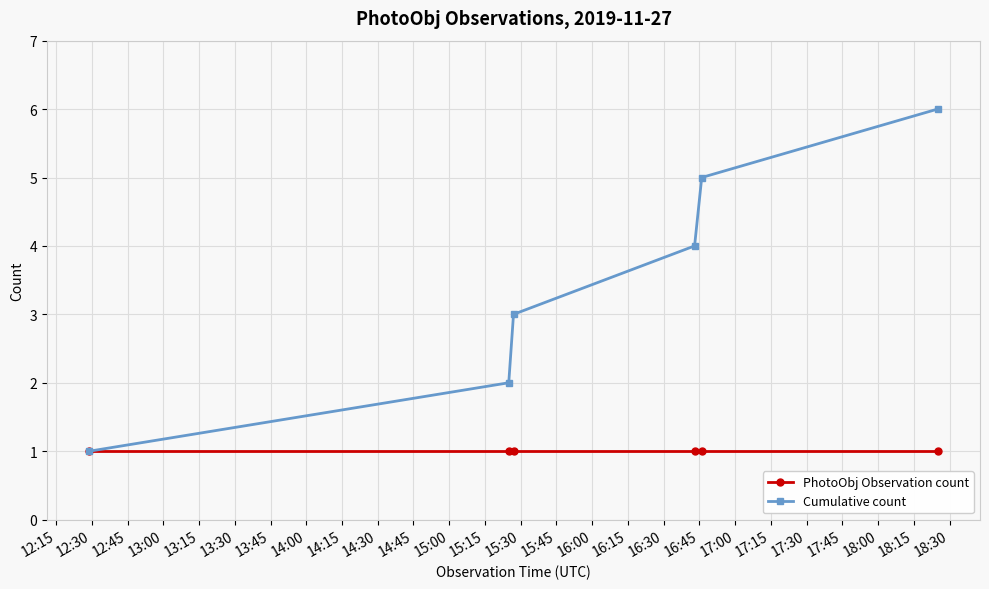

Which series has the largest range (max minus min)?

Cumulative count